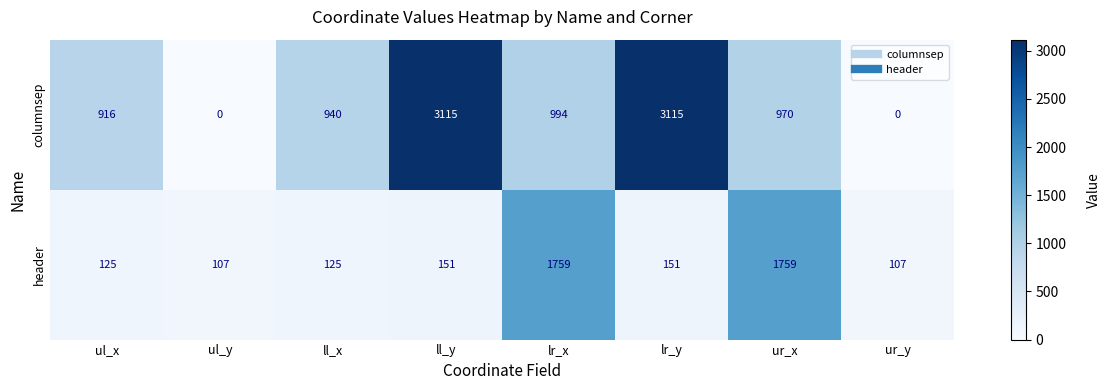

At how many categories does at least one series exceed 1060?

4